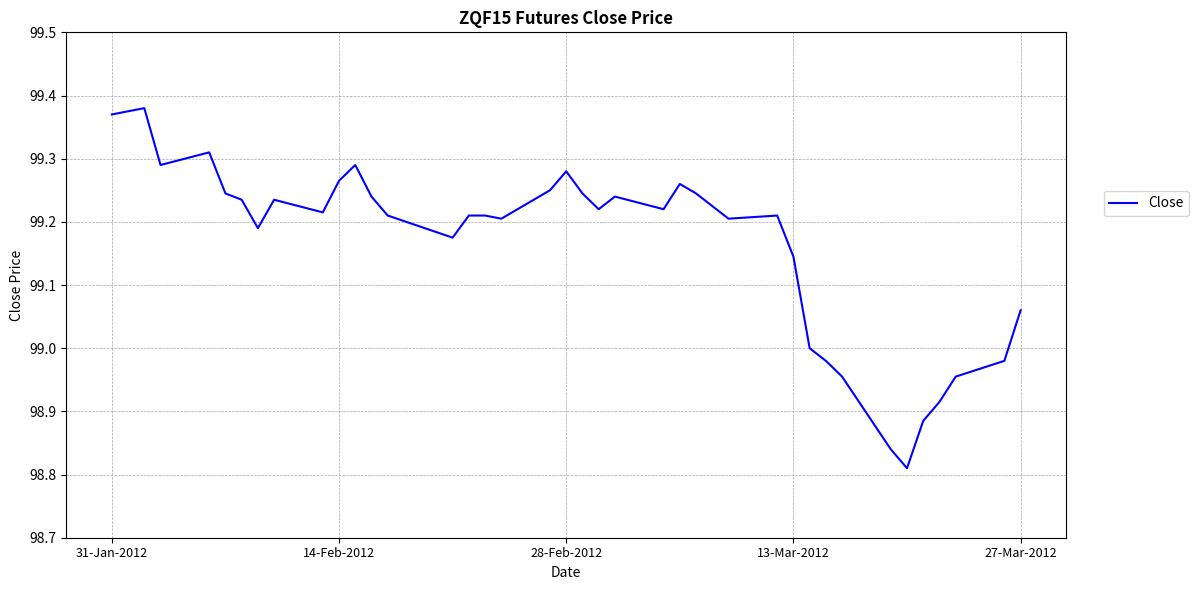

What is the difference between the maximum and minimum values?

0.6